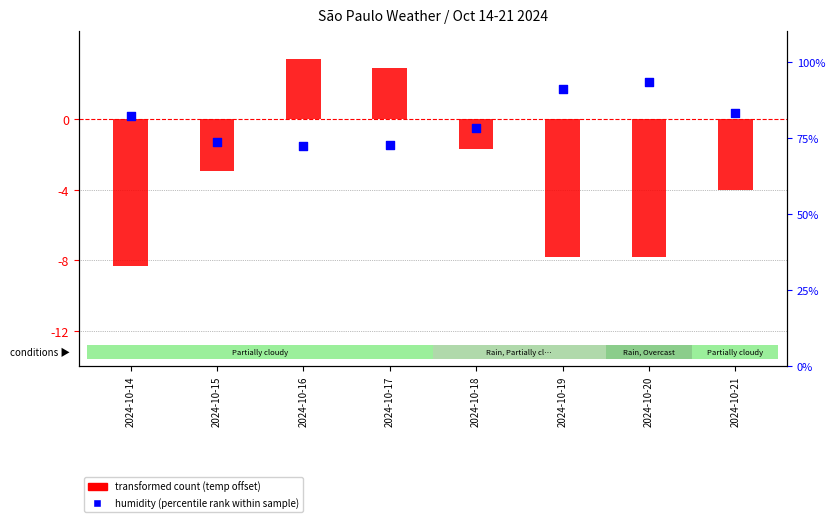

What are all the series names shown in the legend?

transformed count, humidity (percentile rank)